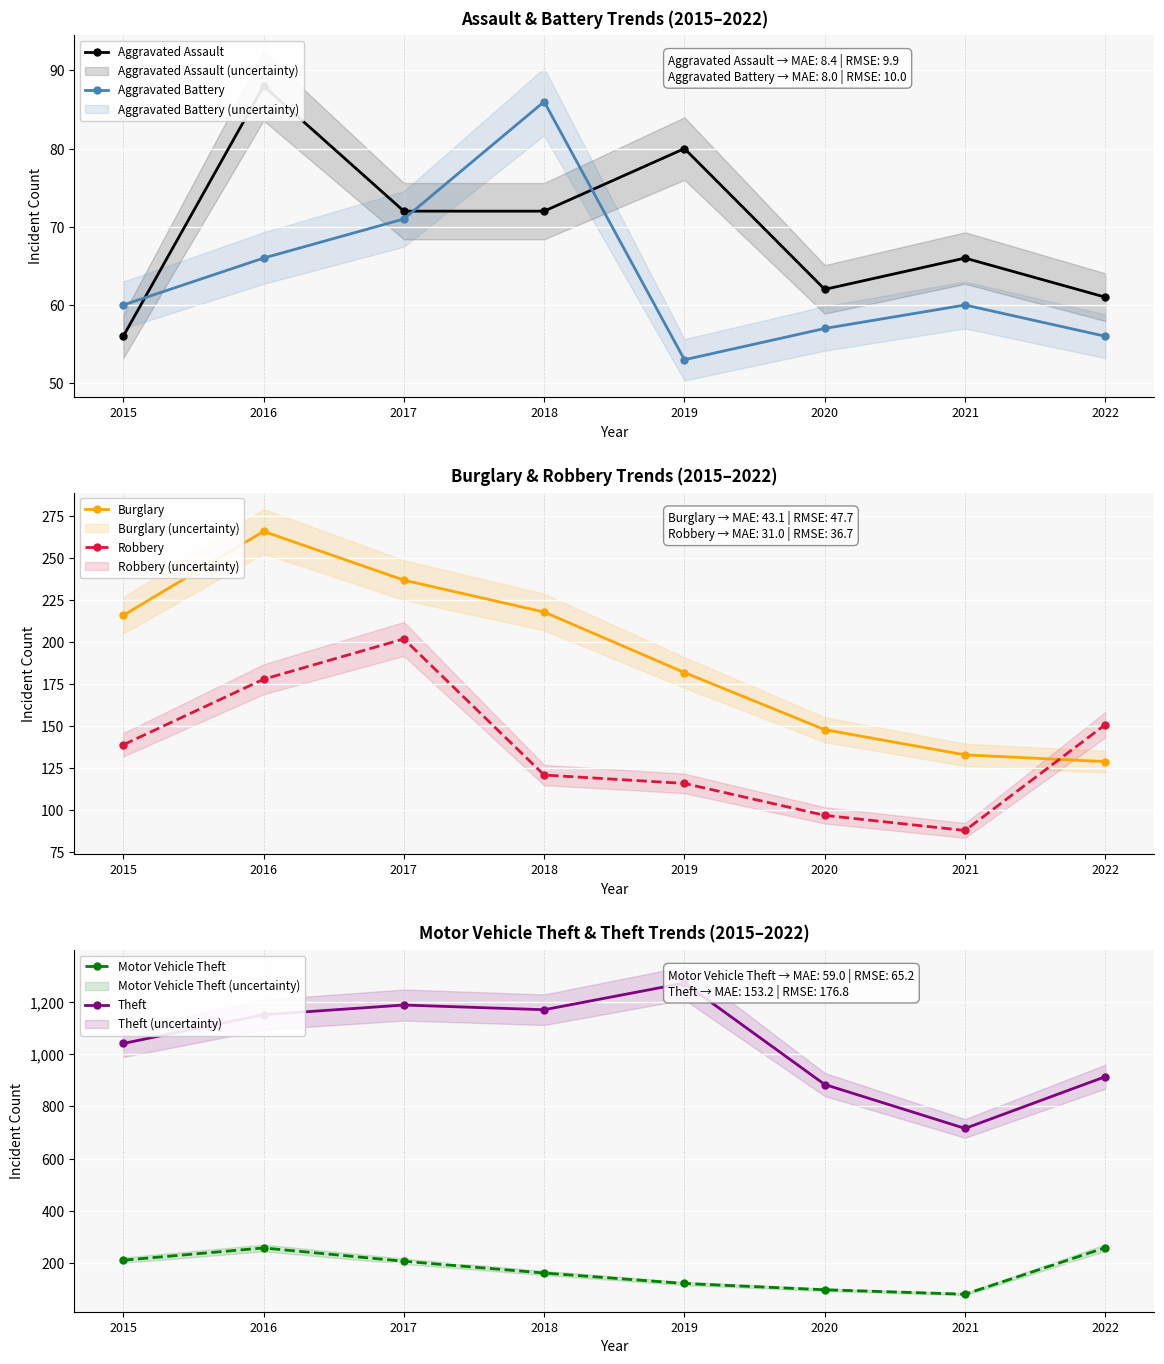

What is the lowest value of the Motor Vehicle Theft series?

82